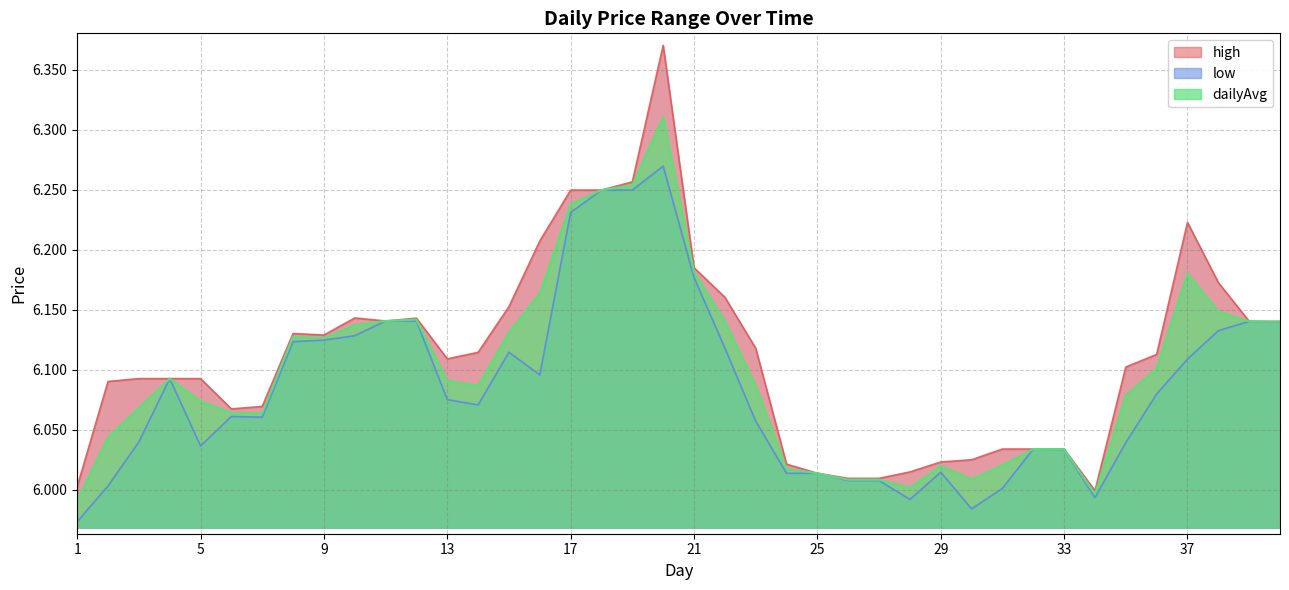

True or false: dailyAvg has a value of 10.4 at 7.

False